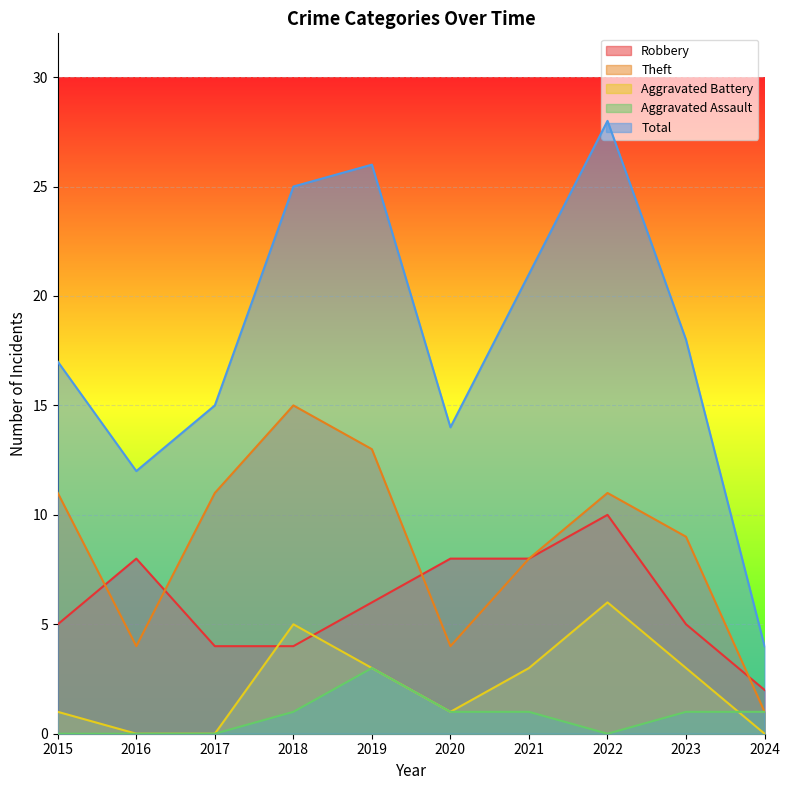

Reading right to left, transcribe all the data shown in this chart.

Robbery: 2	5	10	8	8	6	4	4	8	5
Theft: 1	9	11	8	4	13	15	11	4	11
Aggravated Battery: 0	3	6	3	1	3	5	0	0	1
Aggravated Assault: 1	1	0	1	1	3	1	0	0	0
Total: 4	18	28	21	14	26	25	15	12	17